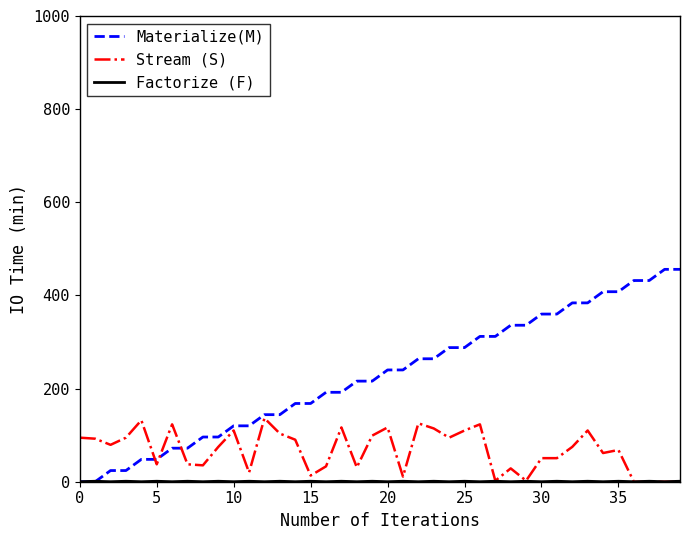

At how many categories does at least one series exceed 390?

6